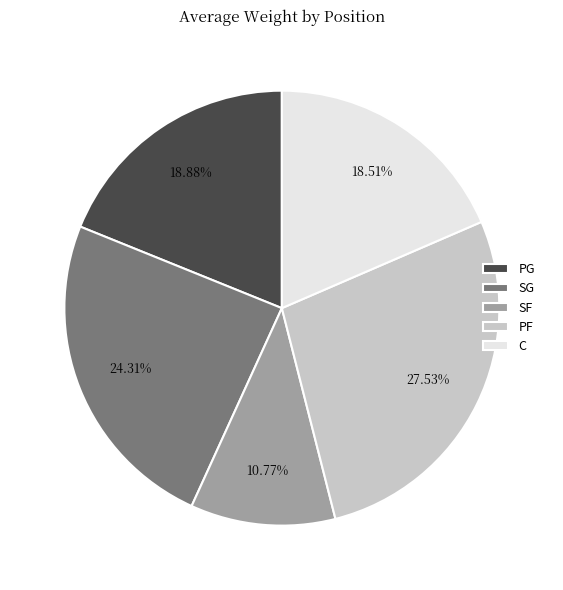

True or false: PF accounts for 1% of the total.

False